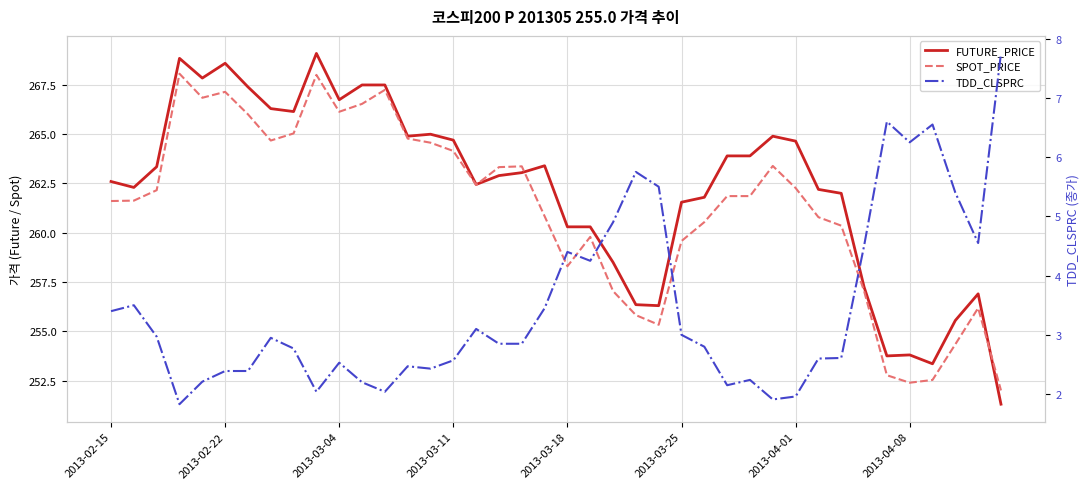

What is the average value of the FUTURE_PRICE series?

262.2